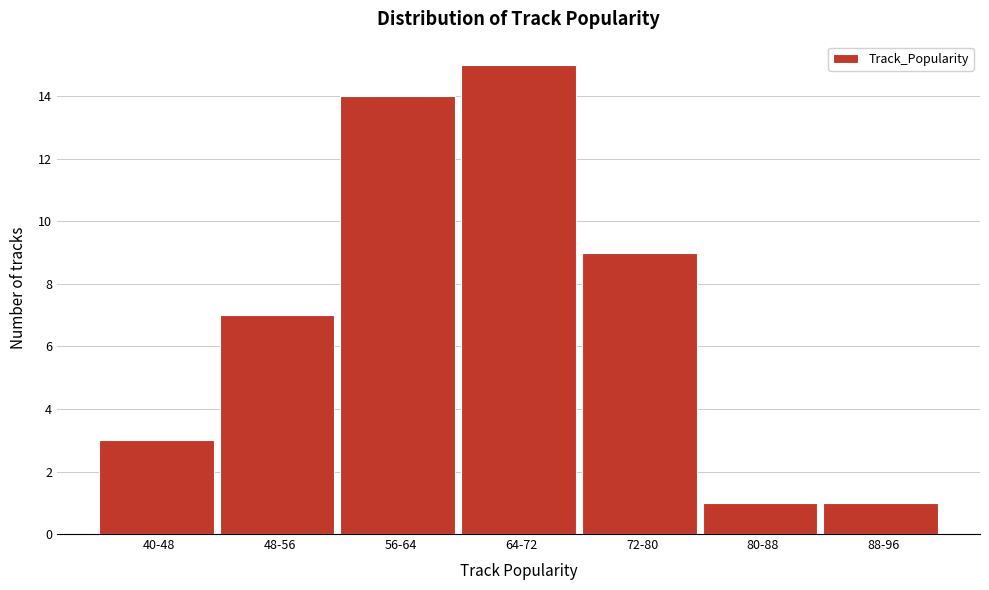

Reading left to right, extract all data points from this chart.

40-48=3	48-56=7	56-64=14	64-72=15	72-80=9	80-88=1	88-96=1